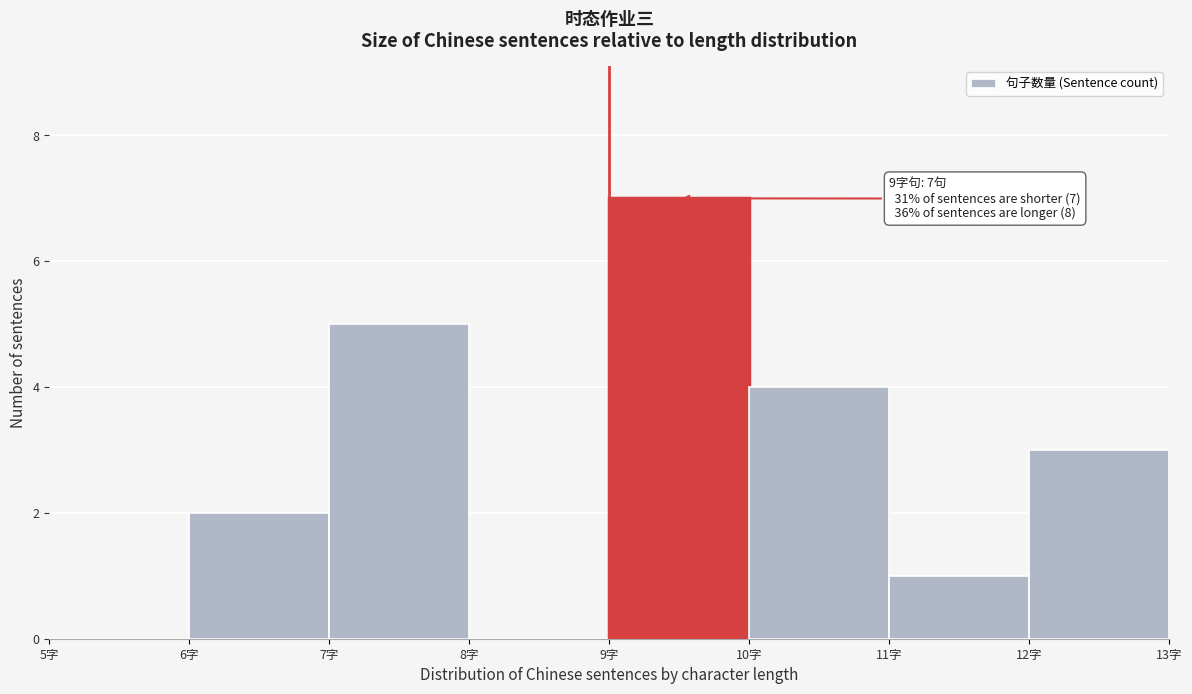

Over which range of the x-axis is the bar tallest?

9 to 10